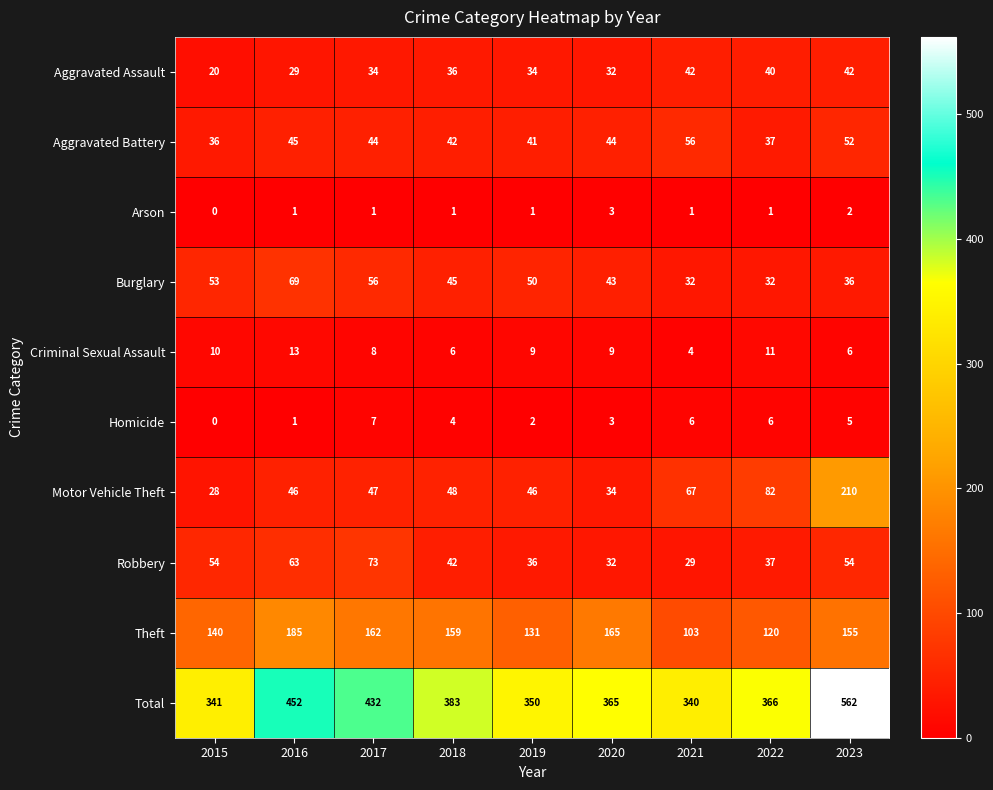

True or false: Aggravated Battery has a value of 60 at 2020.

False